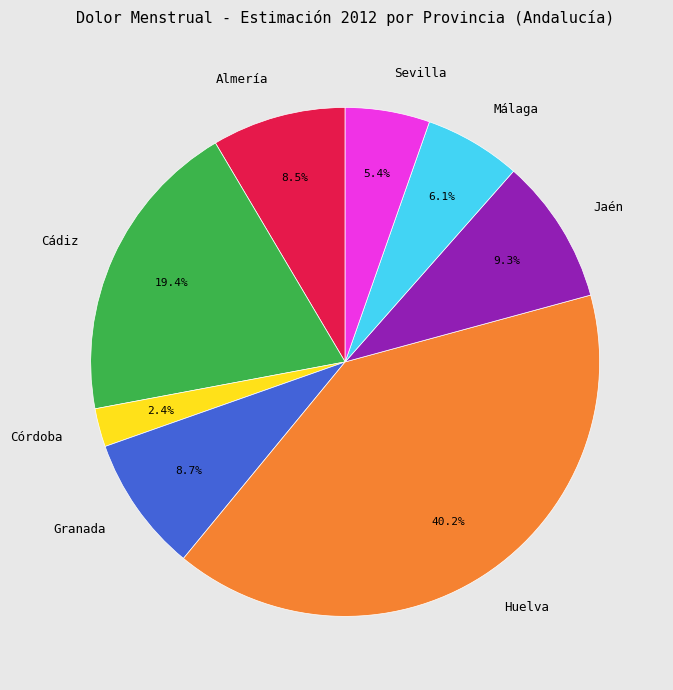

Which category has the smallest portion of the pie?

Córdoba